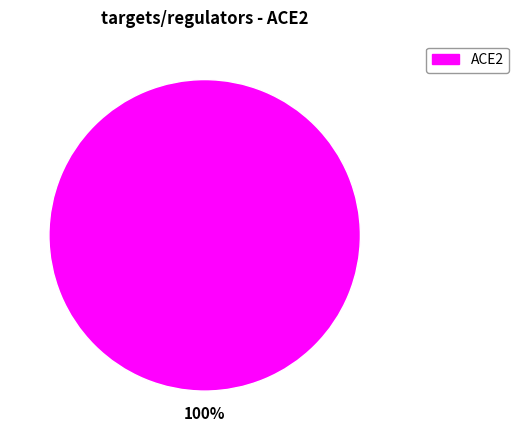

The ACE2 slice represents 95% of the pie. True or false?

False